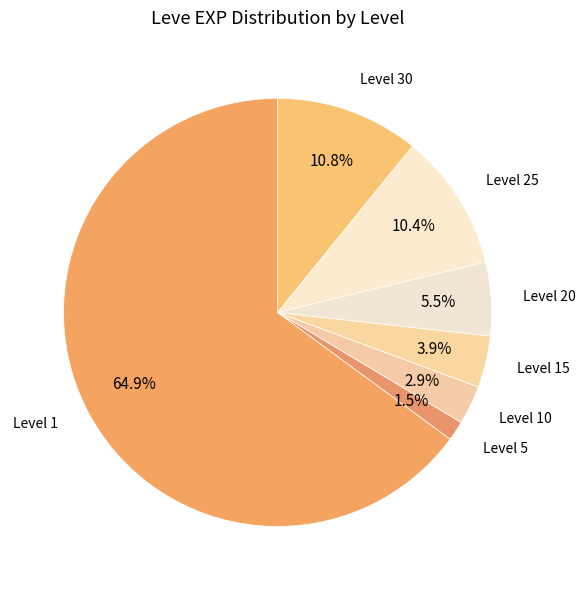

To the nearest percent, what is the average slice percentage?

14%